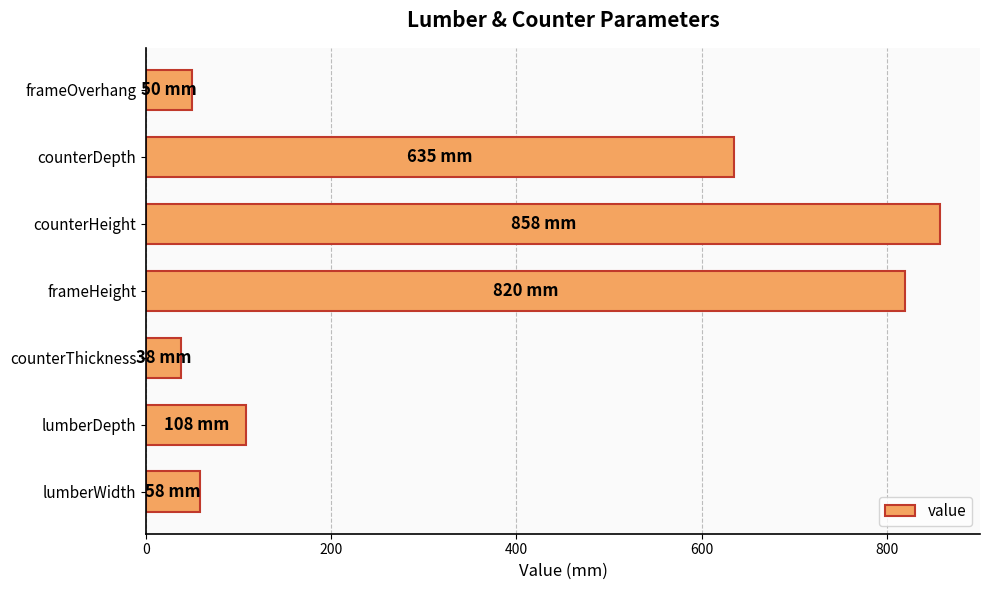

Which has a higher value, counterDepth or lumberWidth?

counterDepth